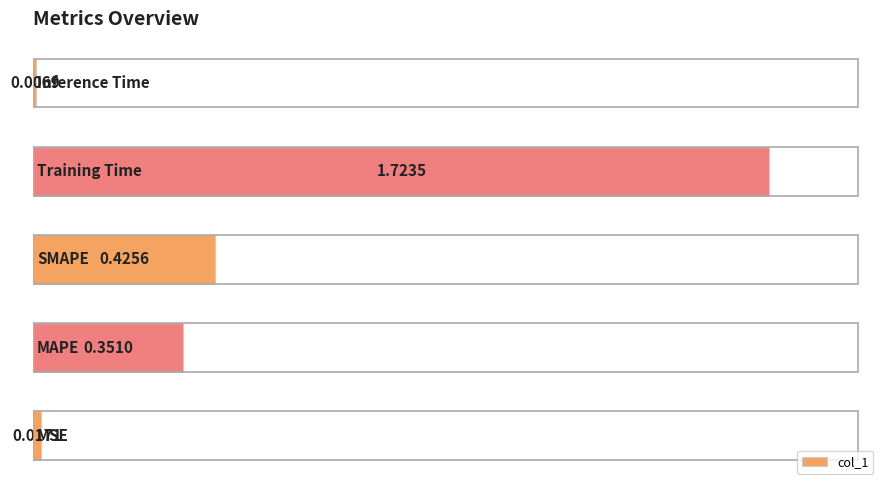

What is the sum of all values?

2.5